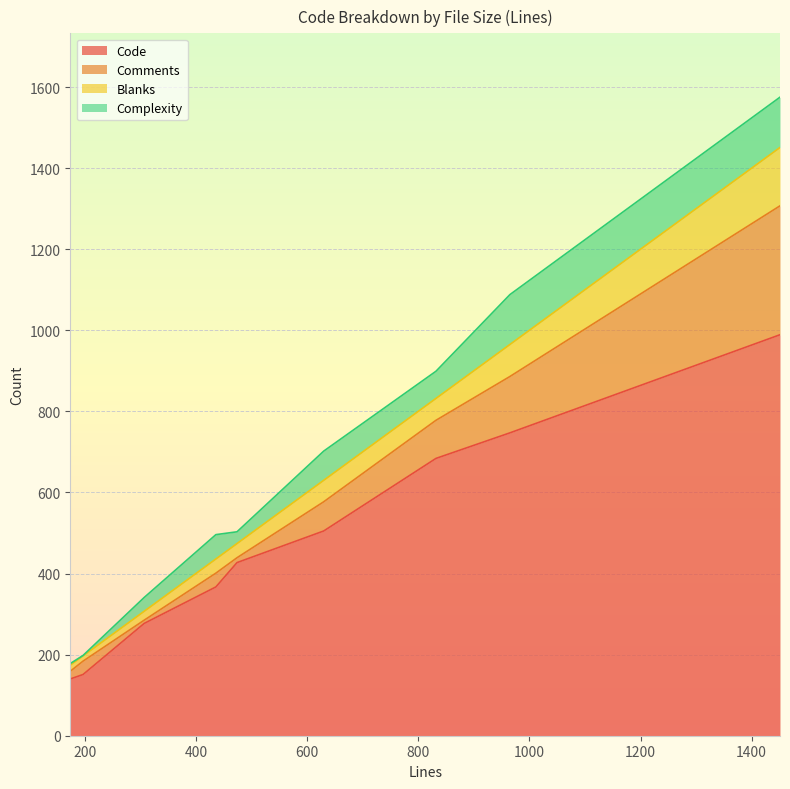

How many values in the Blanks series exceed 35?

4